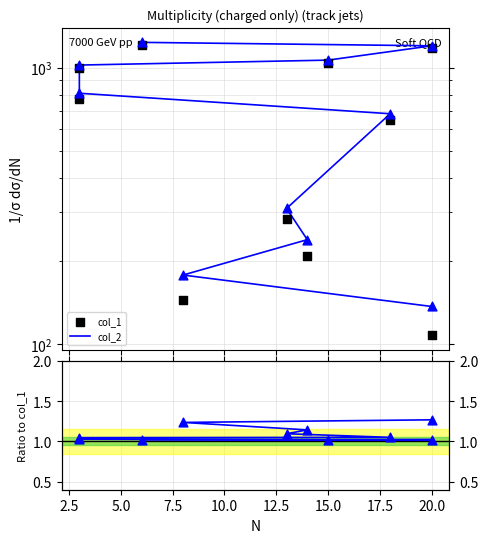

Which series has the largest Y range (max minus min)?

col_1